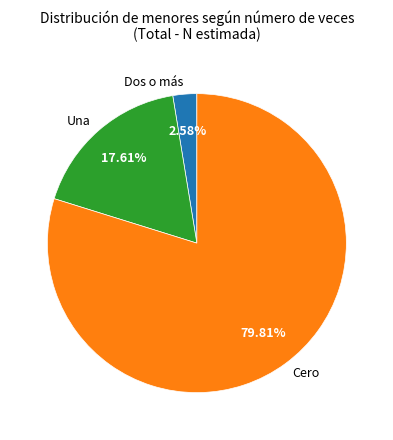

Which has a higher value, Cero or Dos o más?

Cero